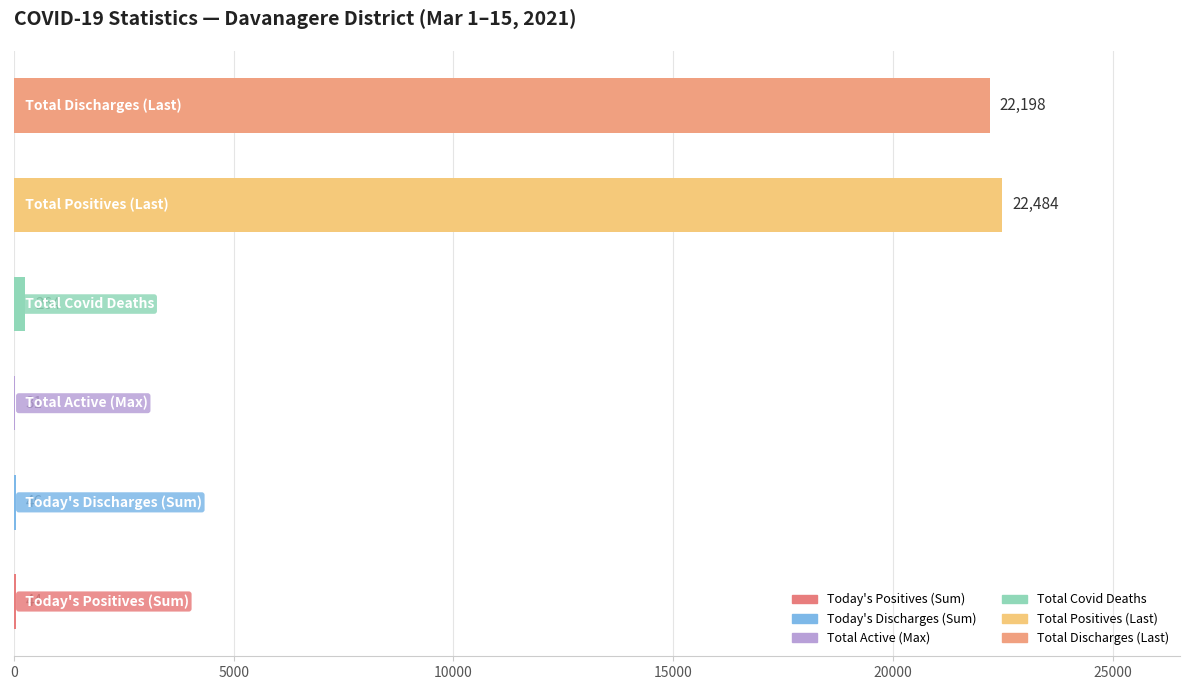

What is the sum of all values?

45067